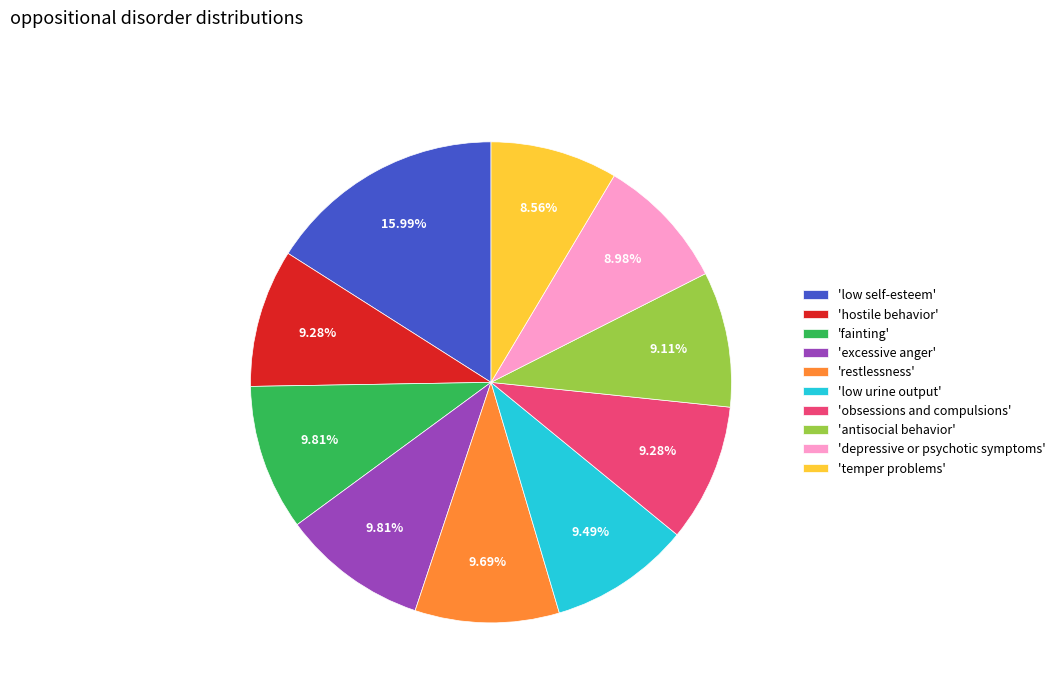

What is the largest slice in the pie chart?

'low self-esteem'